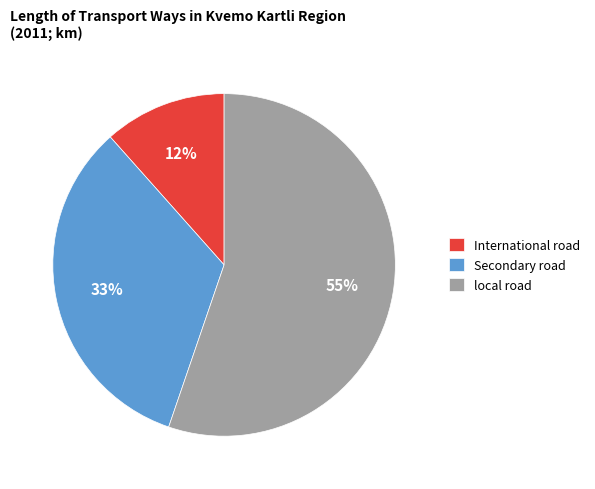

True or false: International road accounts for 23% of the total.

False